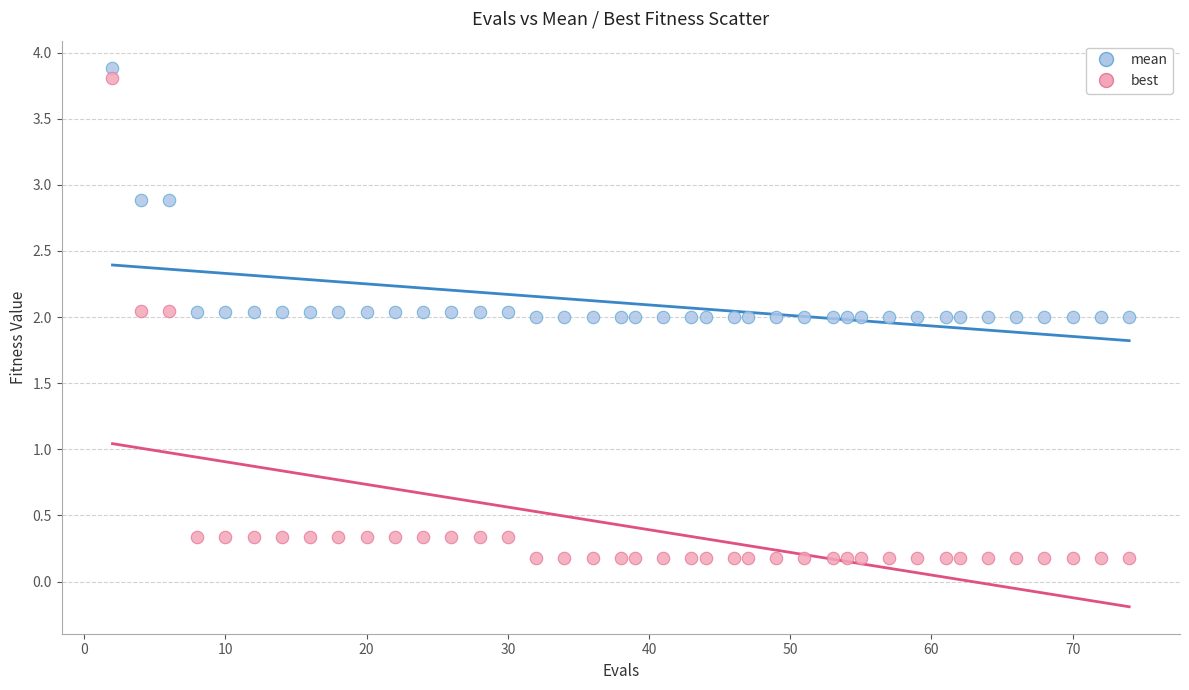

Across all data points, what is the range of X values (max minus min)?

72.0